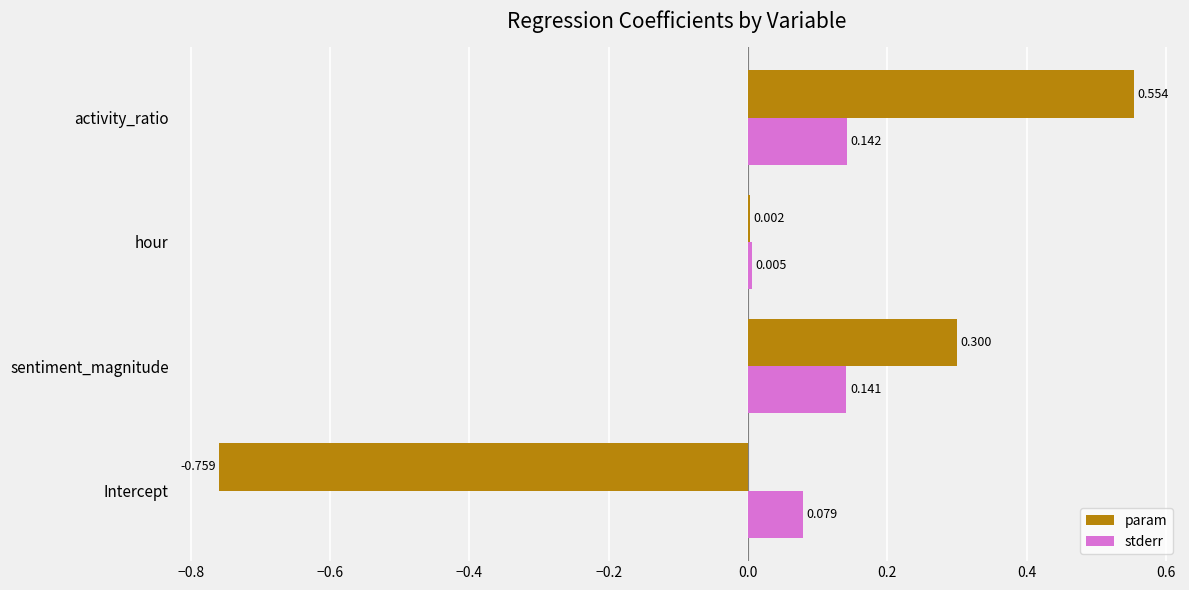

Is the value of stderr at Intercept greater than the value of param at Intercept?

Yes